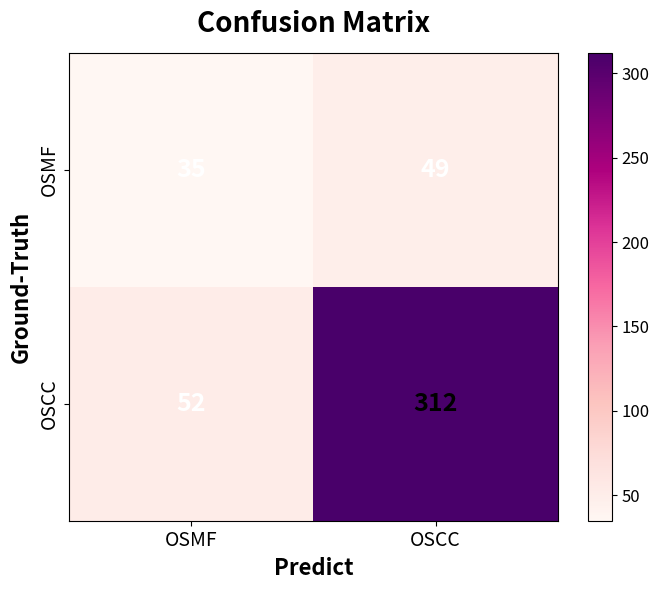

At which label does OSCC reach its minimum?

OSMF